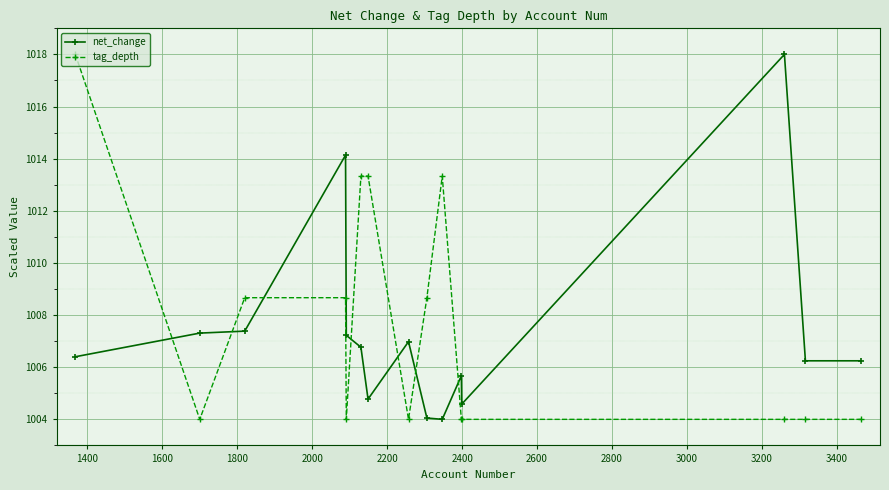

In net_change, how many points are higher than both neighbors (excluding endpoints)?

4